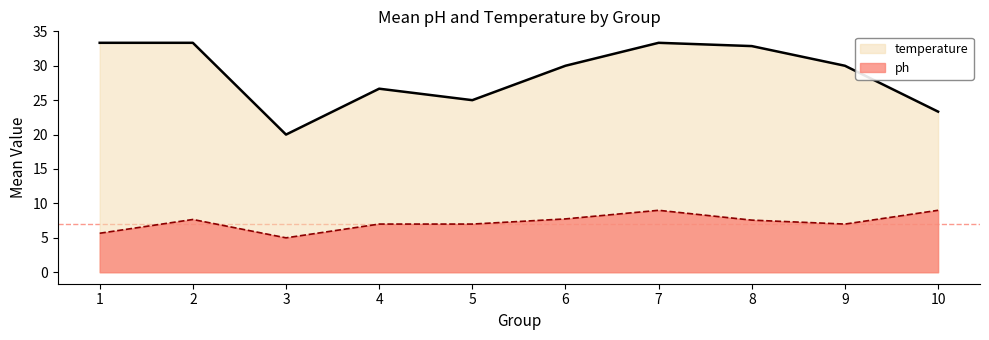

Between 4 and 6, which series saw the biggest shift?

temperature